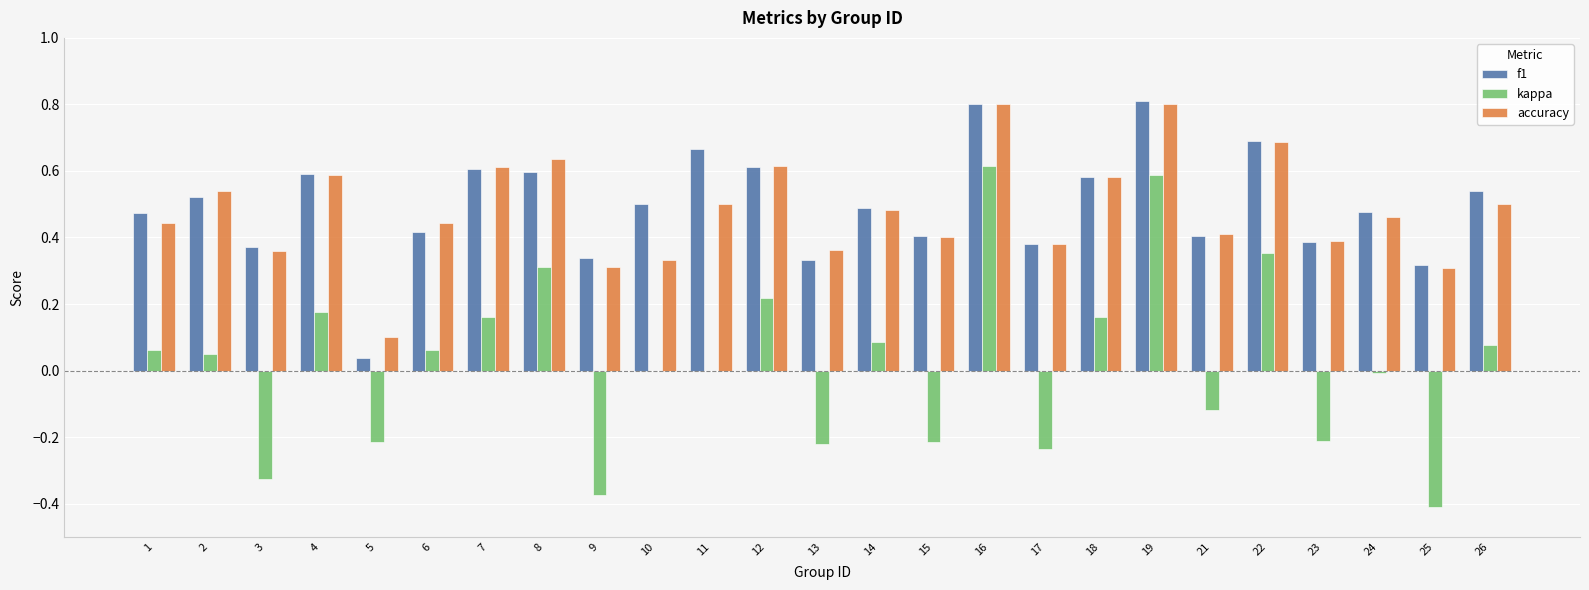

What is the total value across all series at 10?

0.8